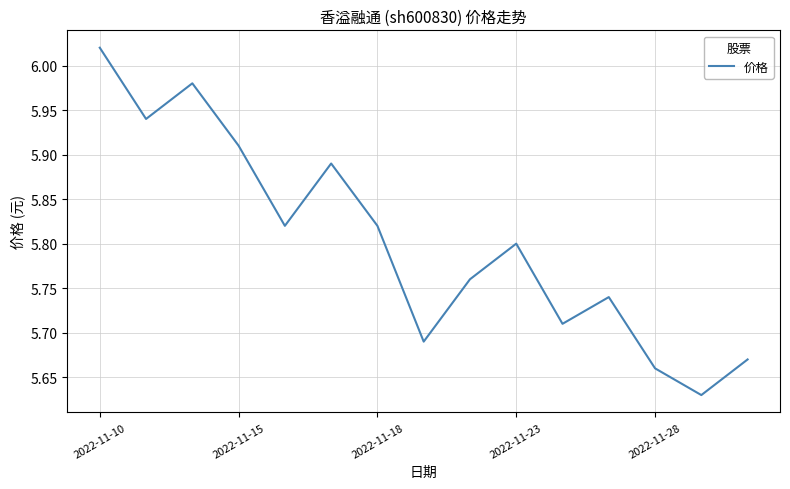

What is the difference between the maximum and minimum values?

0.4